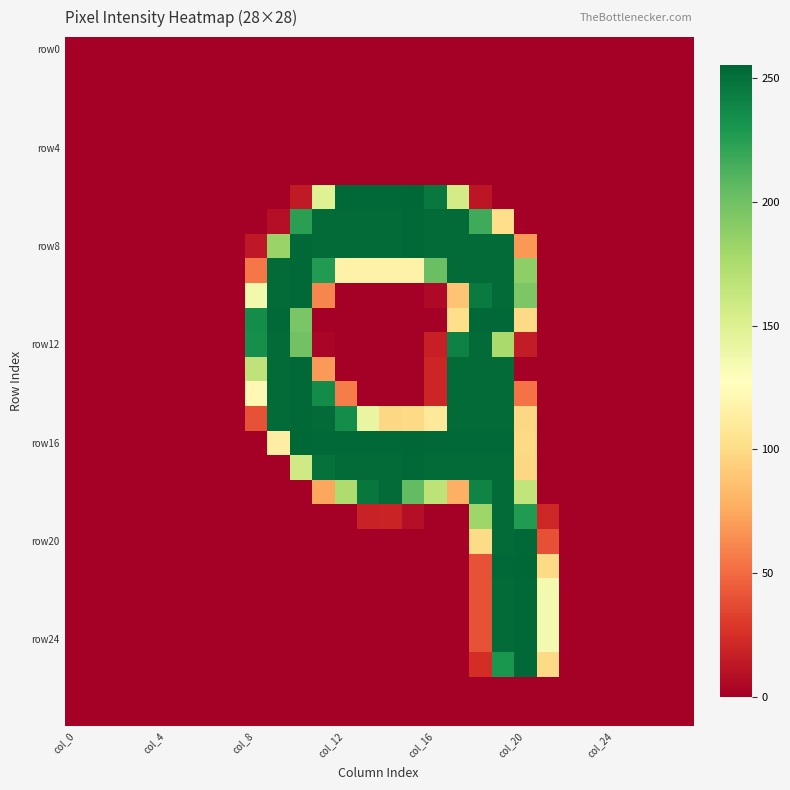

Which series has the largest total across all categories?

row8